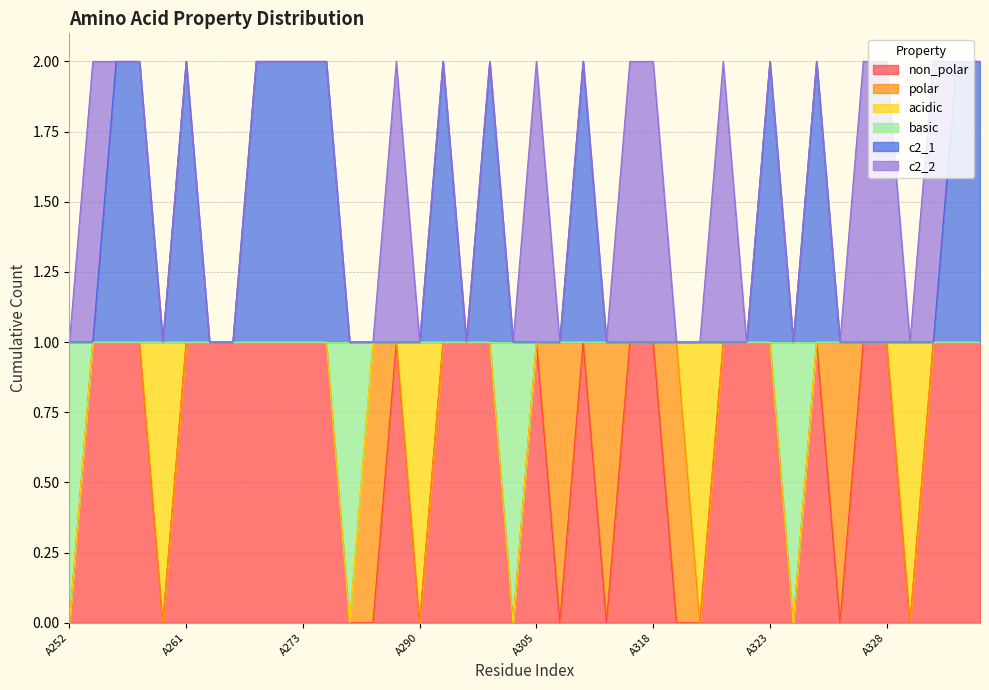

What are all the series names shown in the legend?

non_polar, polar, acidic, basic, c2_1, c2_2